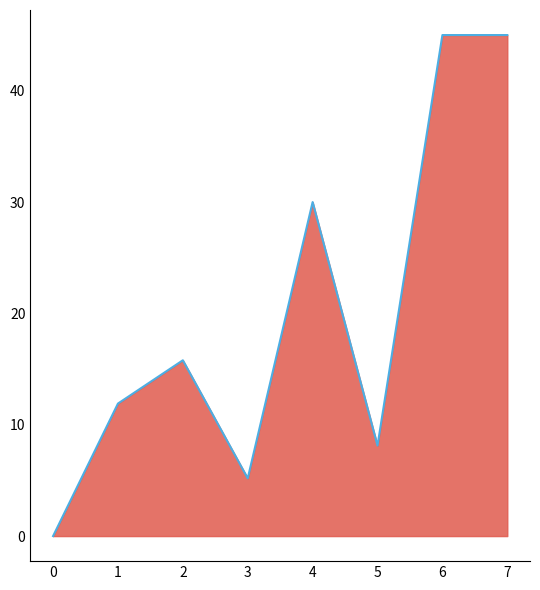

At which category does the data reach its first local peak?

2